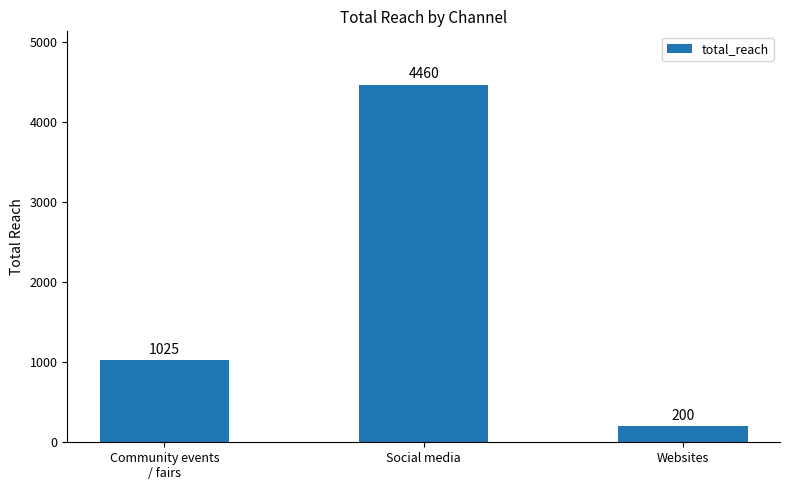

How many bars are there in total?

3